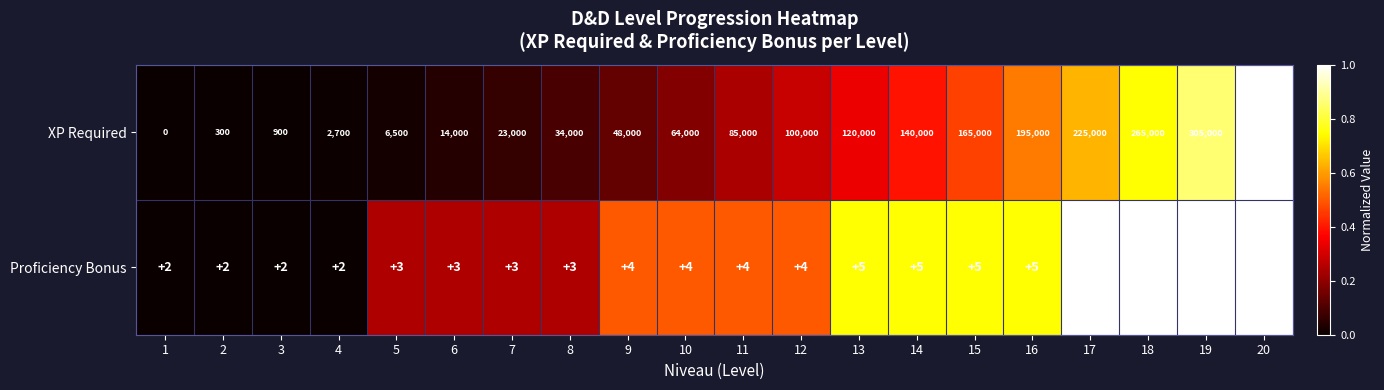

True or false: Proficiency Bonus has a value of 2 at 1.

True